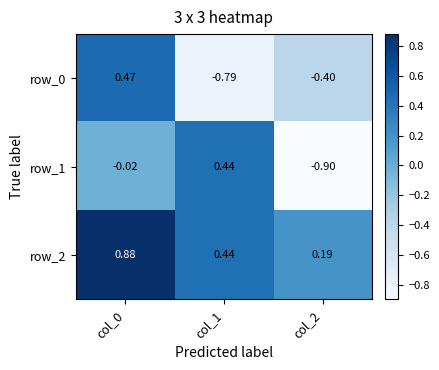

Is the value of row_1 at col_1 greater than the value of row_2 at col_0?

No